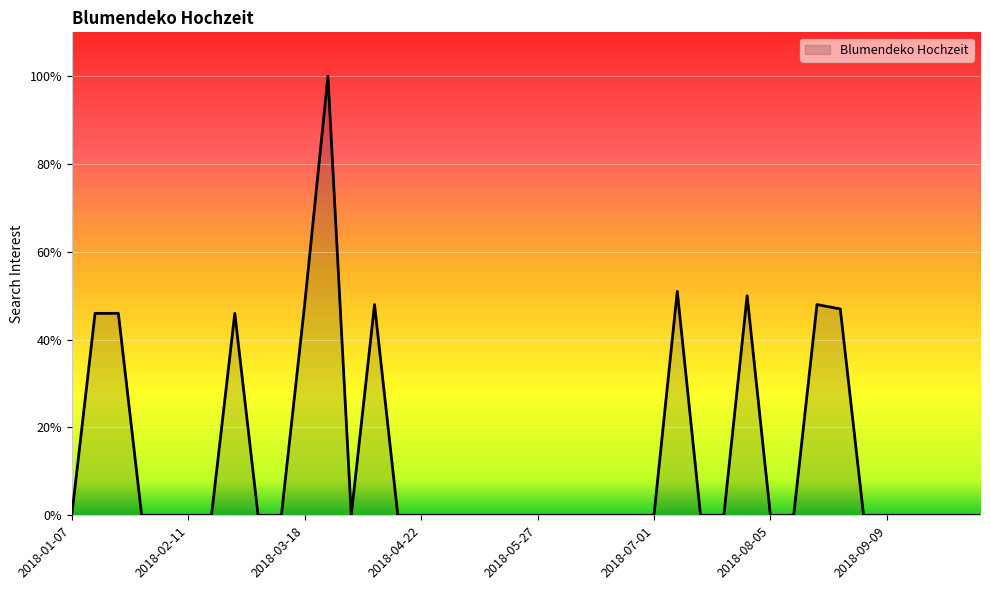

What is the maximum value shown in the chart?

100